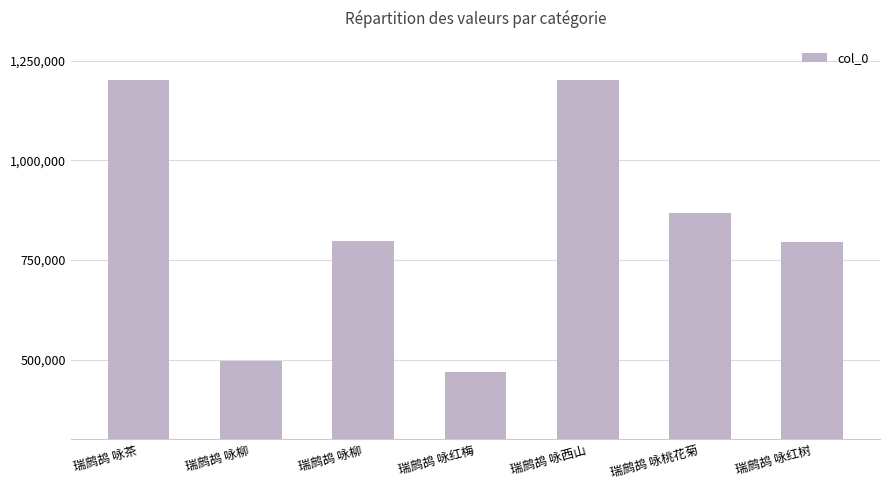

Is it true that the value at 瑞鹧鸪 咏桃花菊 is 867977?

True